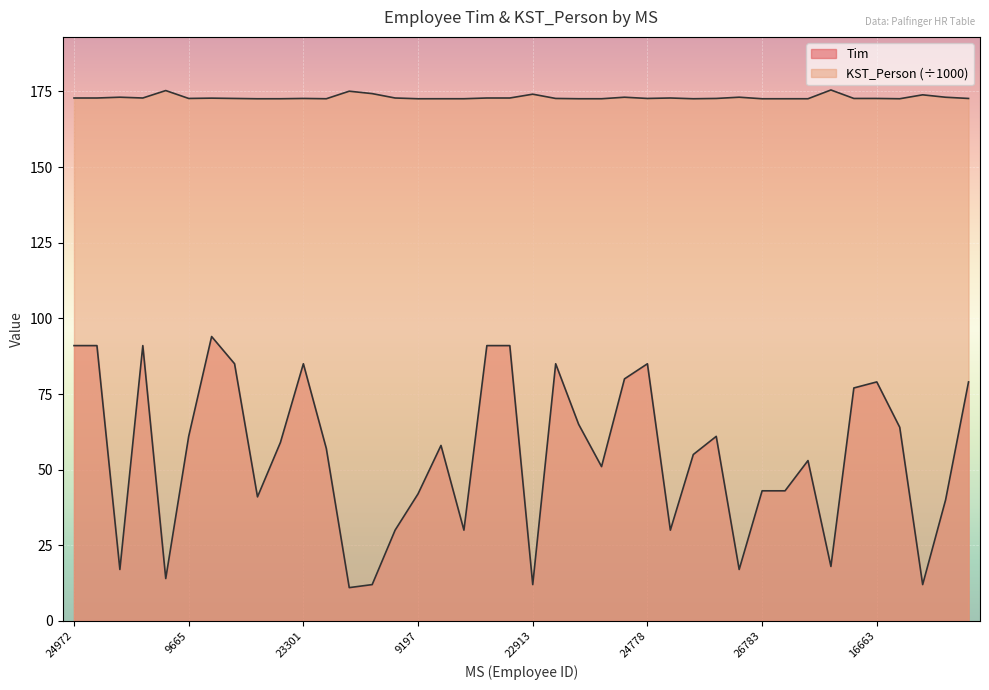

At which label does KST_Person reach its minimum?

8243